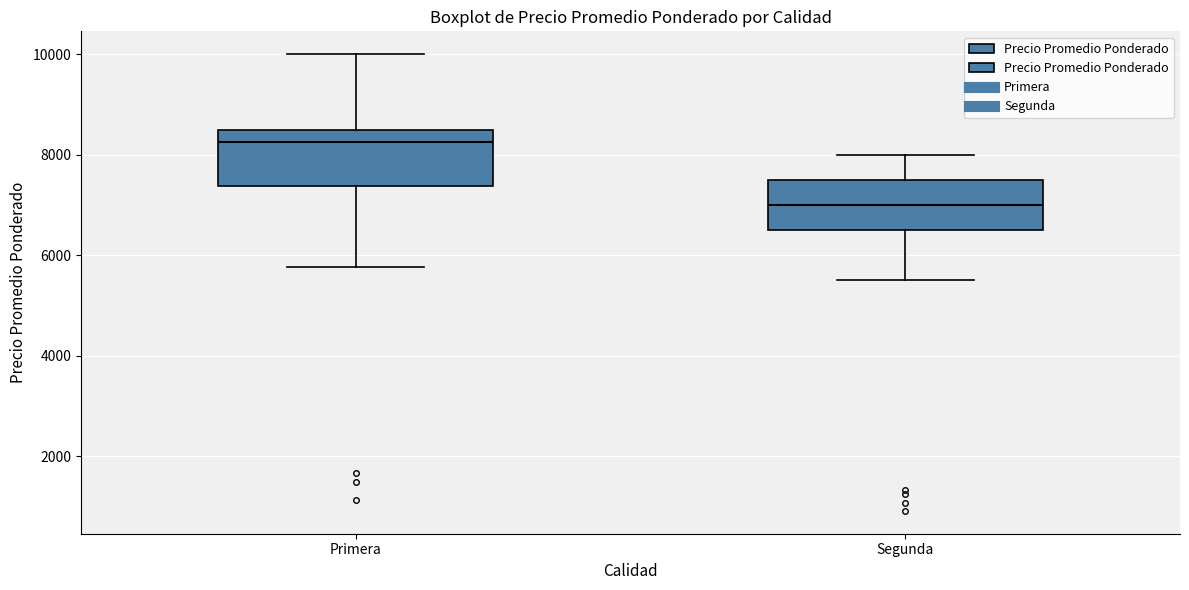

Which box's median line is the lowest?

Segunda